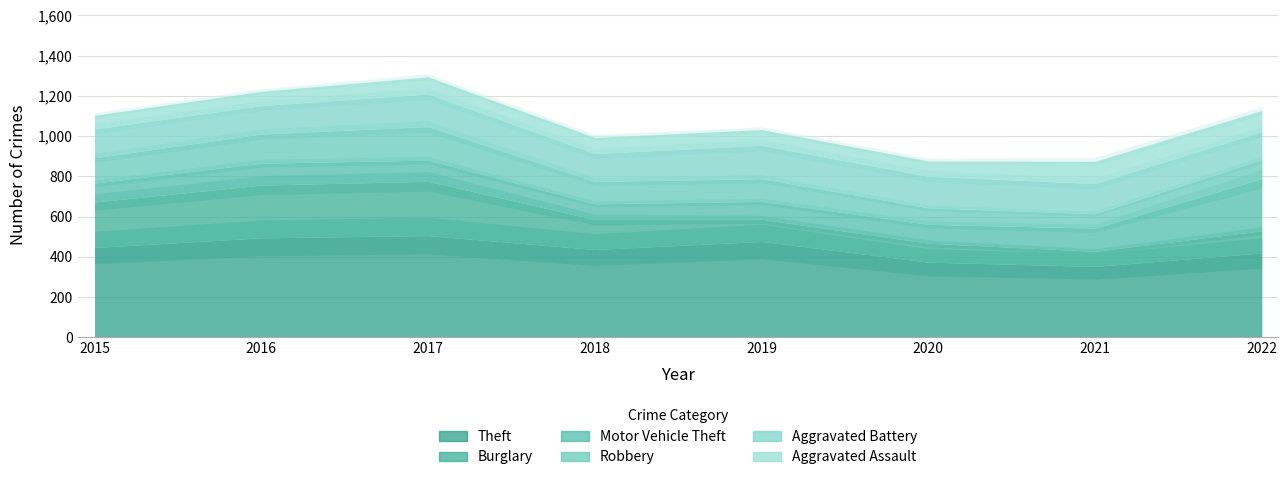

Rank the series at 2016 from lowest to highest value.

Aggravated Assault, Motor Vehicle Theft, Aggravated Battery, Robbery, Burglary, Theft